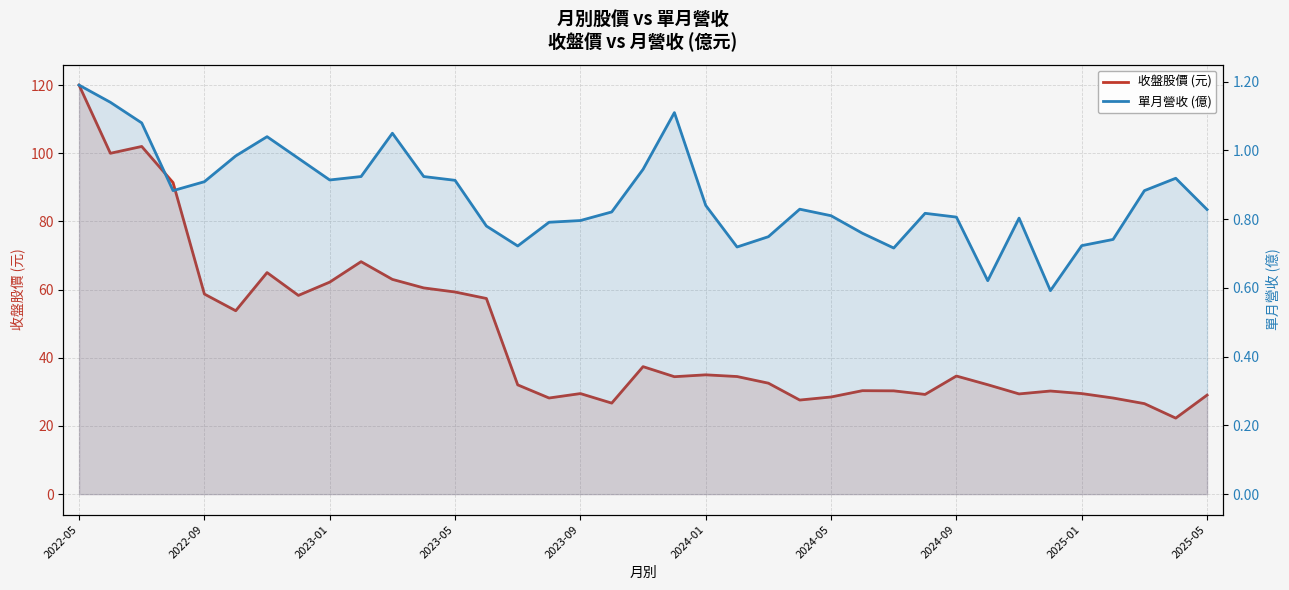

The value of 收盤股價 (元) at 22 is 32.5. True or false?

True